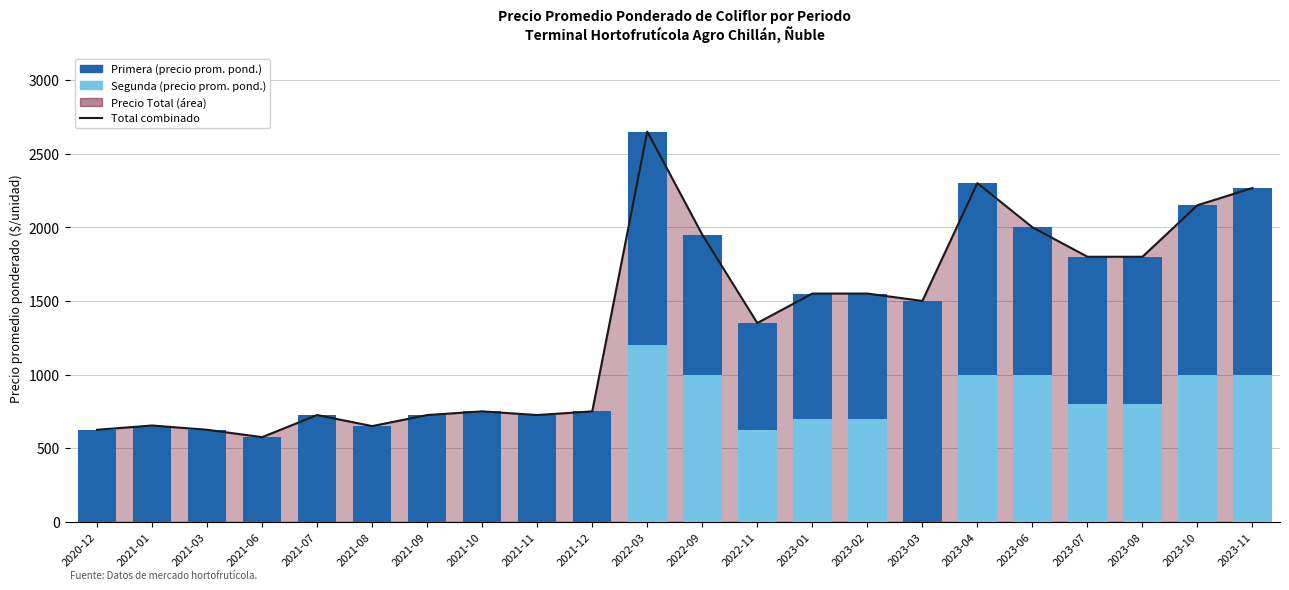

Reading left to right, extract all data points from this chart.

Total combinado: 625	654	625	575	725	650	725	750	725	750	2650	1950	1350	1550	1550	1500	2300	2000	1800	1800	2150	2267
Segunda: 0	0	0	0	0	0	0	0	0	0	1200	1000	625	700	700	0	1000	1000	800	800	1000	1000
Primera: 625	654	625	575	725	650	725	750	725	750	1450	950	725	850	850	1500	1300	1000	1000	1000	1150	1267